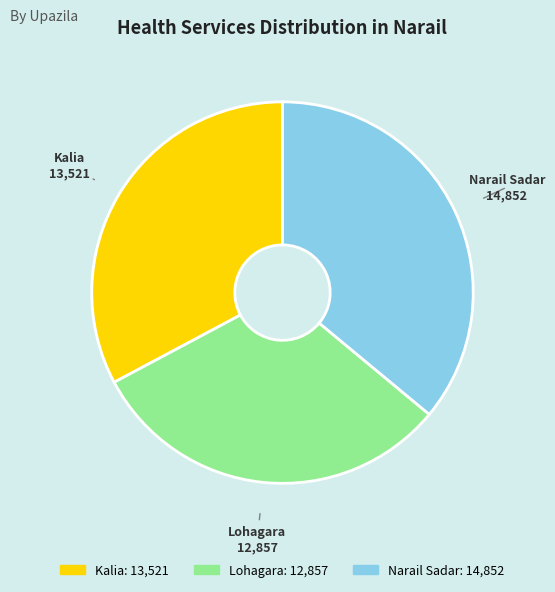

Is it true that Kalia is 33% of the pie?

True